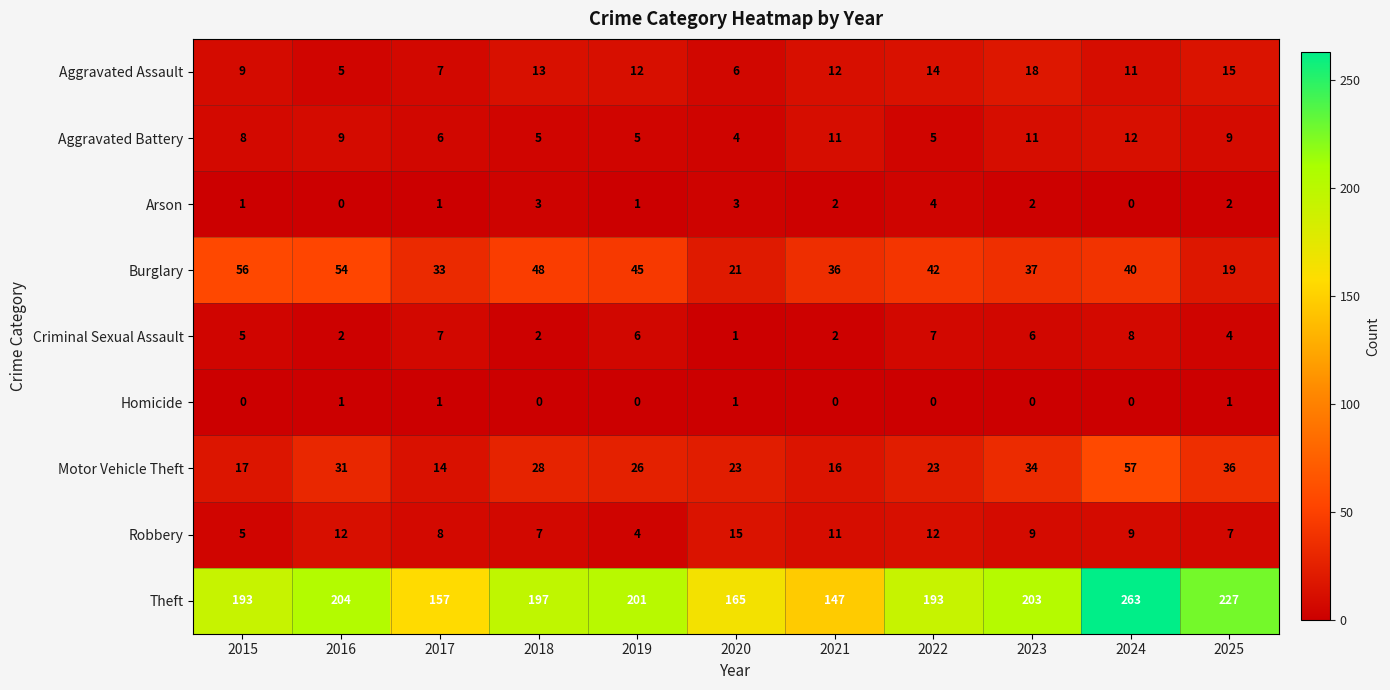

At which label does Motor Vehicle Theft reach its minimum?

2017